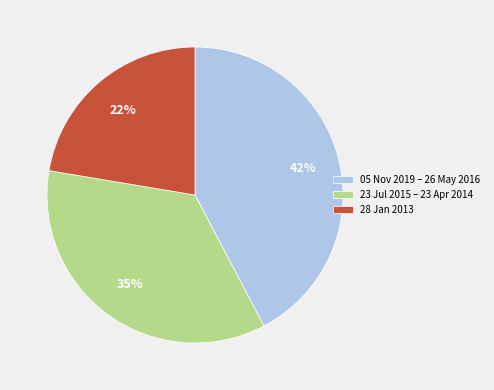

To the nearest percent, what is the difference between the largest and smallest slice percentages?

20%